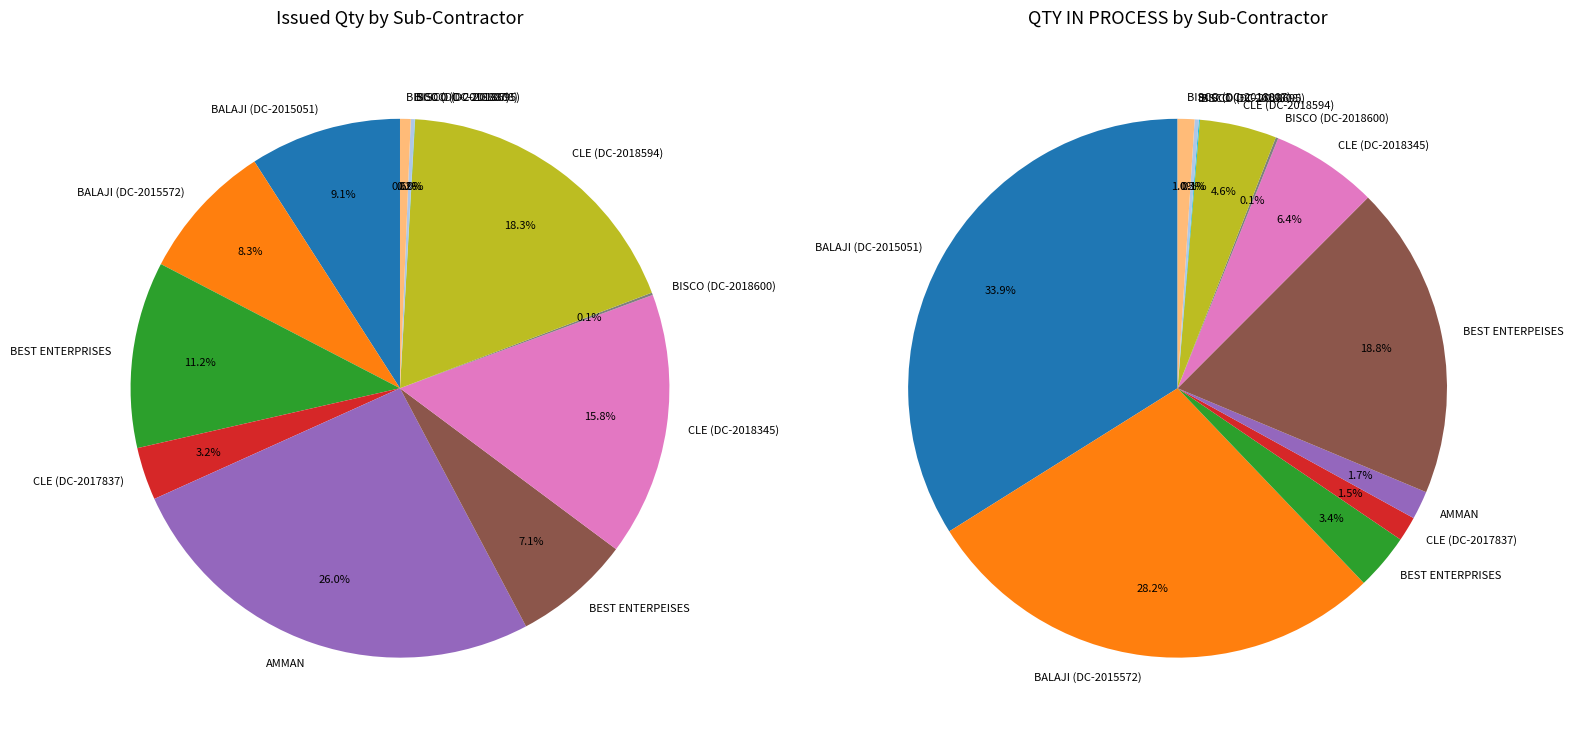

How many slices are in this pie chart?

12